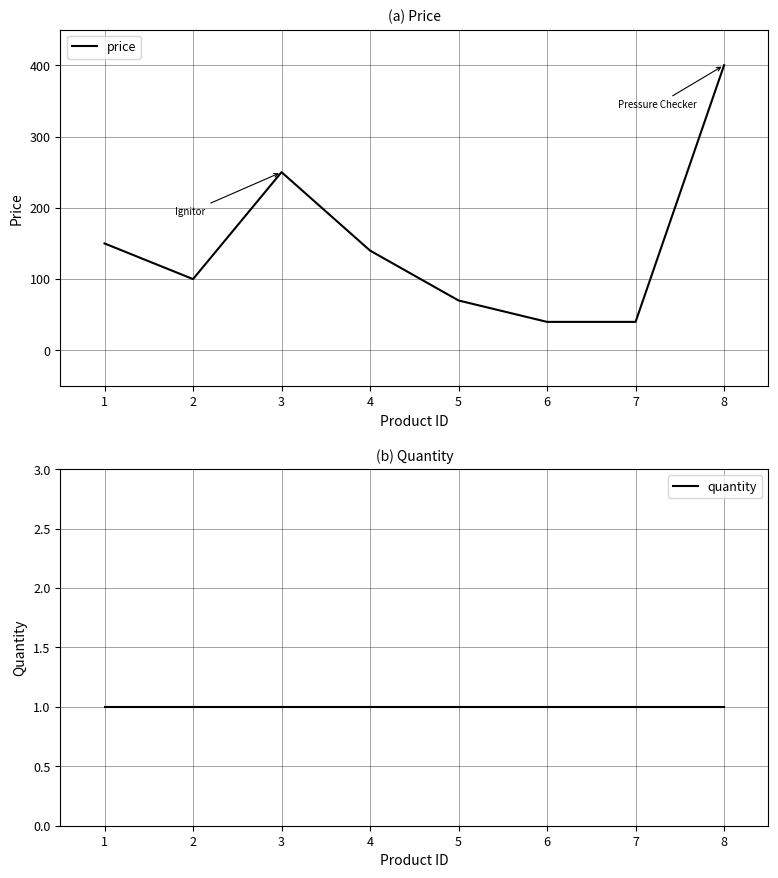

Does the chart display data point markers on the line(s)?

No